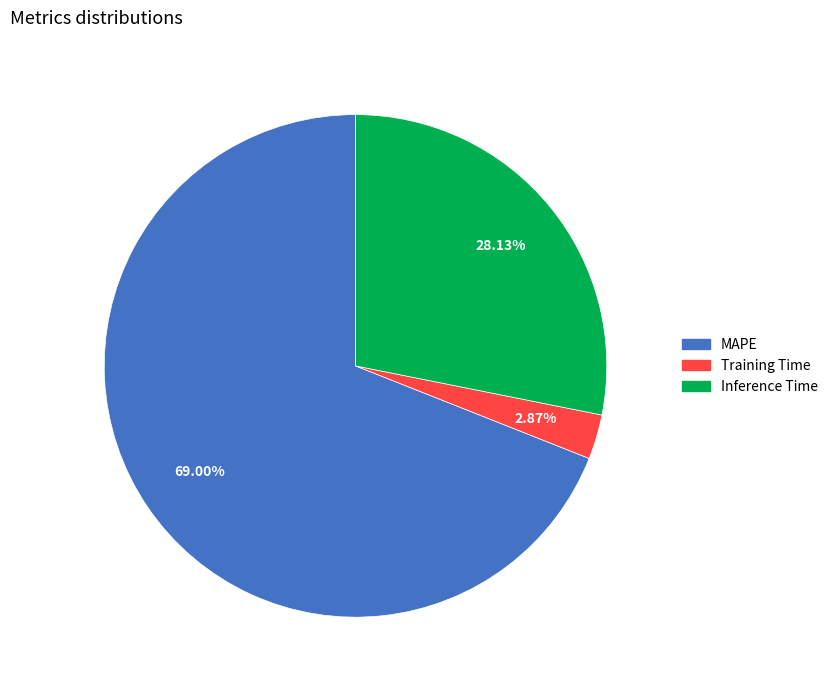

Approximately how many times larger is the value at Inference Time compared to MAPE?

0.4